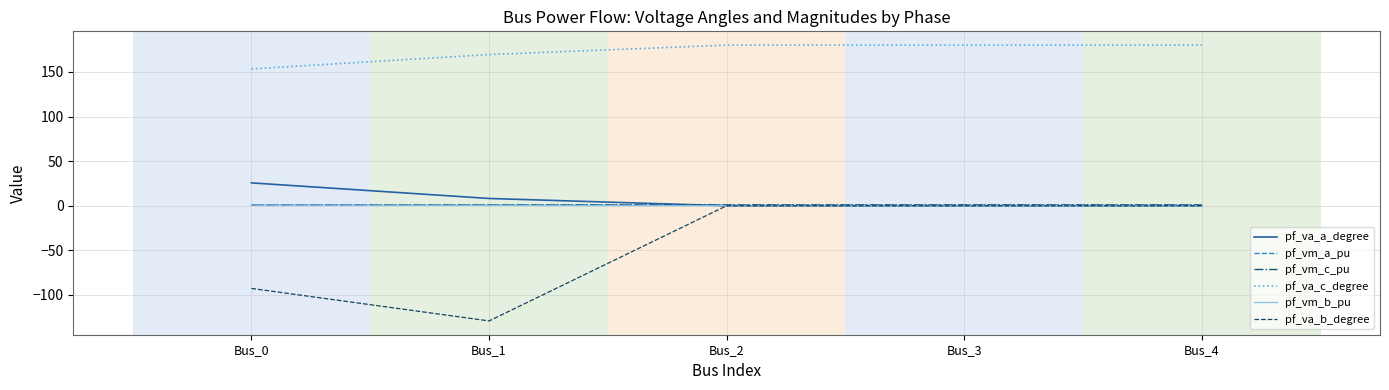

What are all the series names shown in the legend?

pf_va_a_degree, pf_vm_a_pu, pf_vm_c_pu, pf_va_c_degree, pf_vm_b_pu, pf_va_b_degree